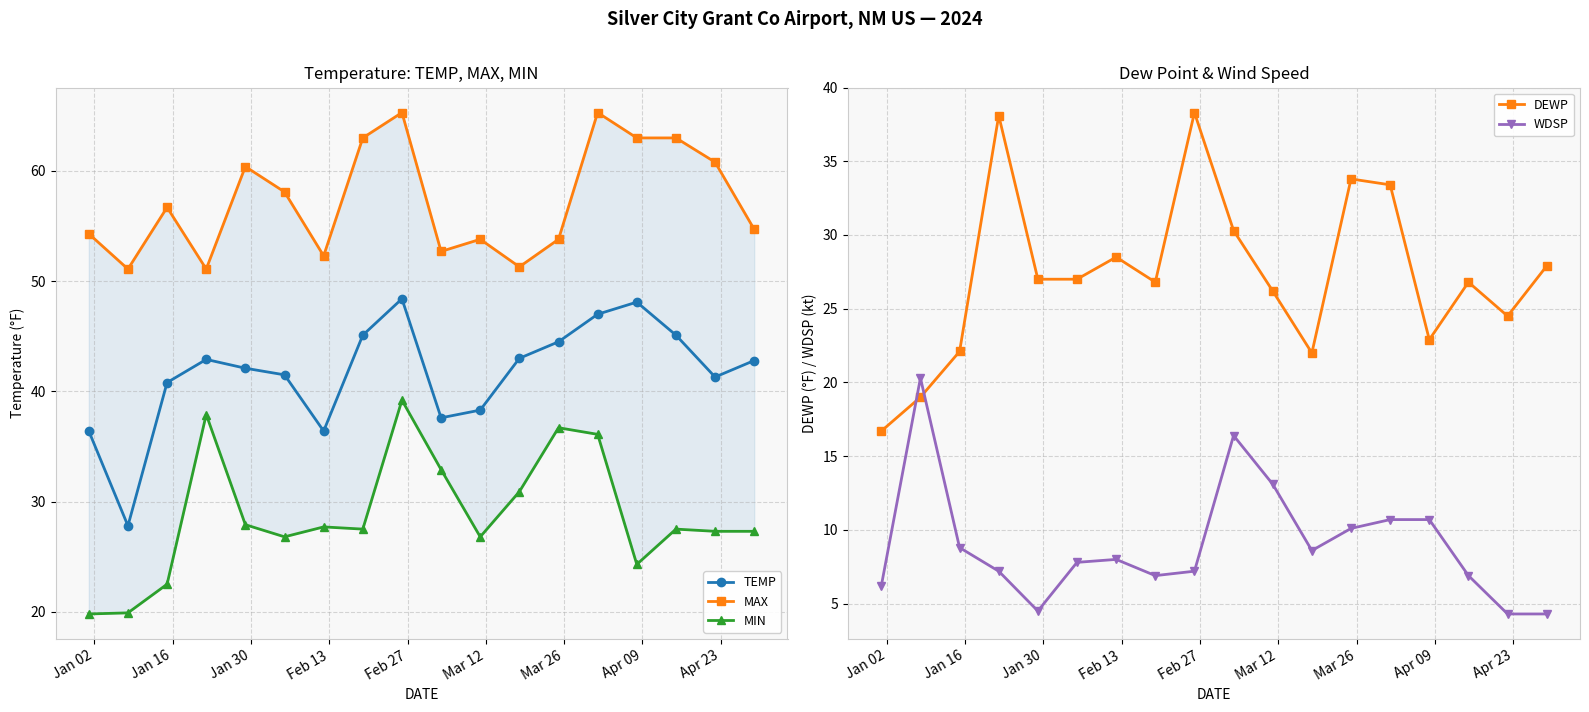

What is the value of the TEMP point at the 5th from the left?

42.1